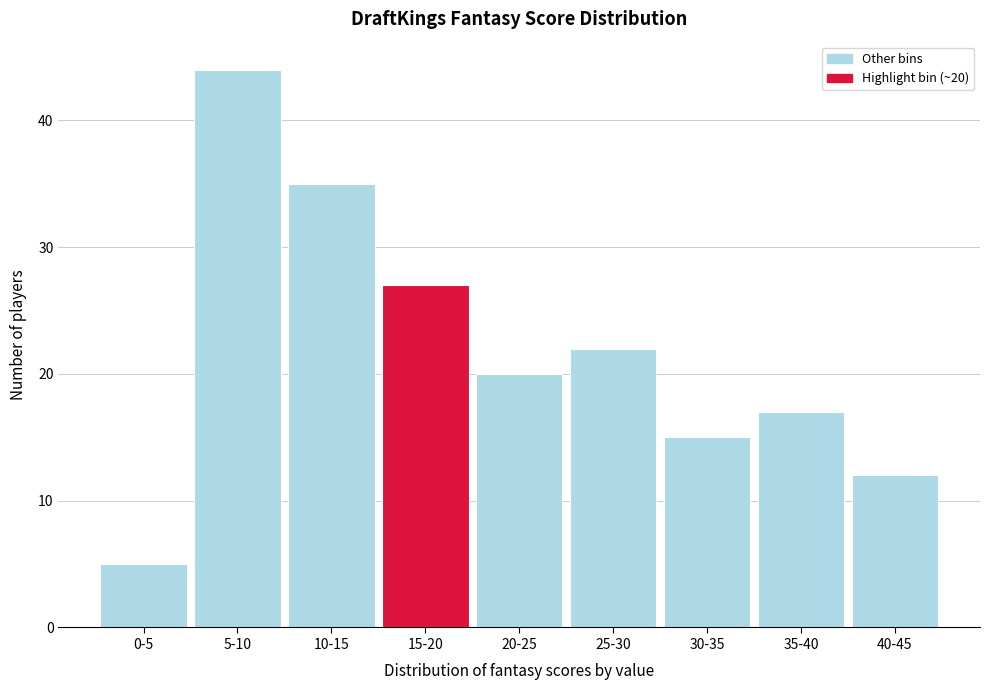

Reading left to right, extract all data points from this chart.

0-5=5	5-10=44	10-15=35	15-20=27	20-25=20	25-30=22	30-35=15	35-40=17	40-45=12